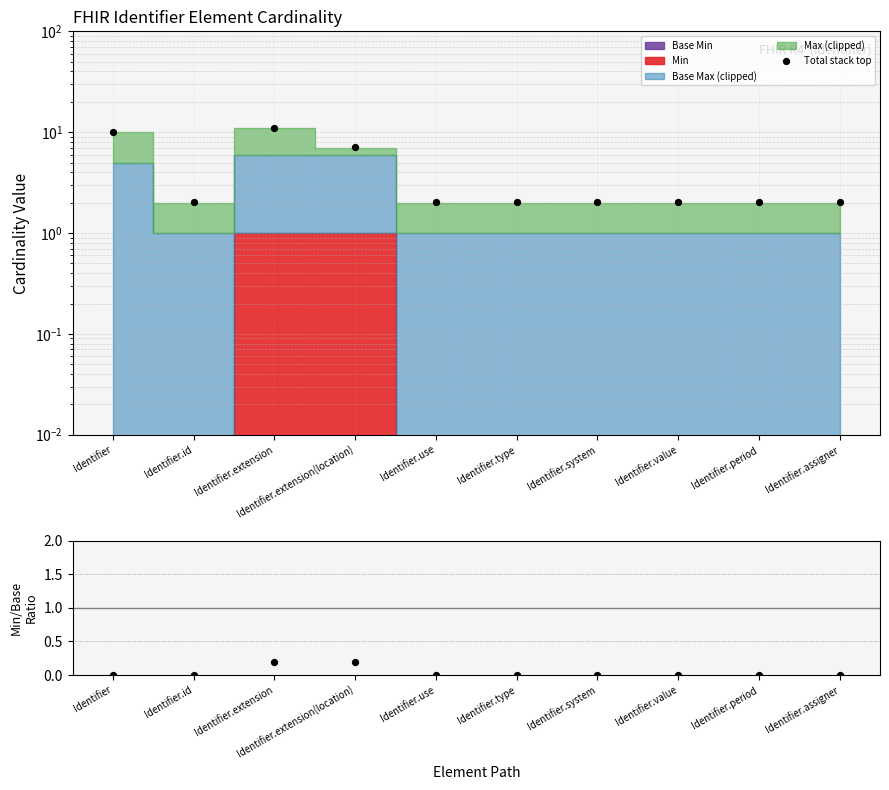

What is the total value across all series at Identifier.extension?

11.3